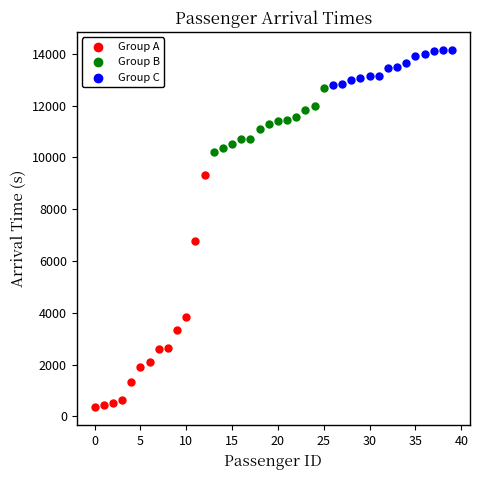

Which series contains the lowest Y value?

Group A